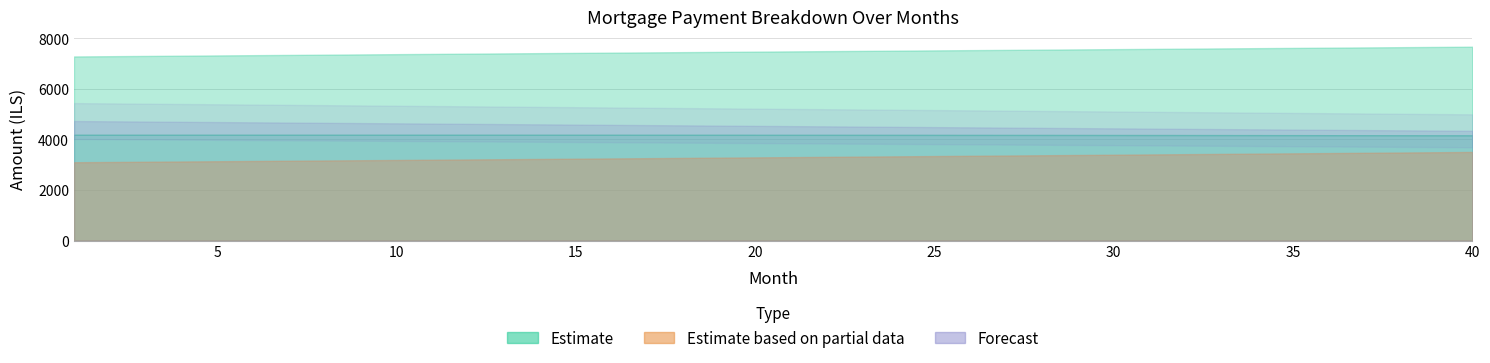

How many lines are shown in the chart?

4